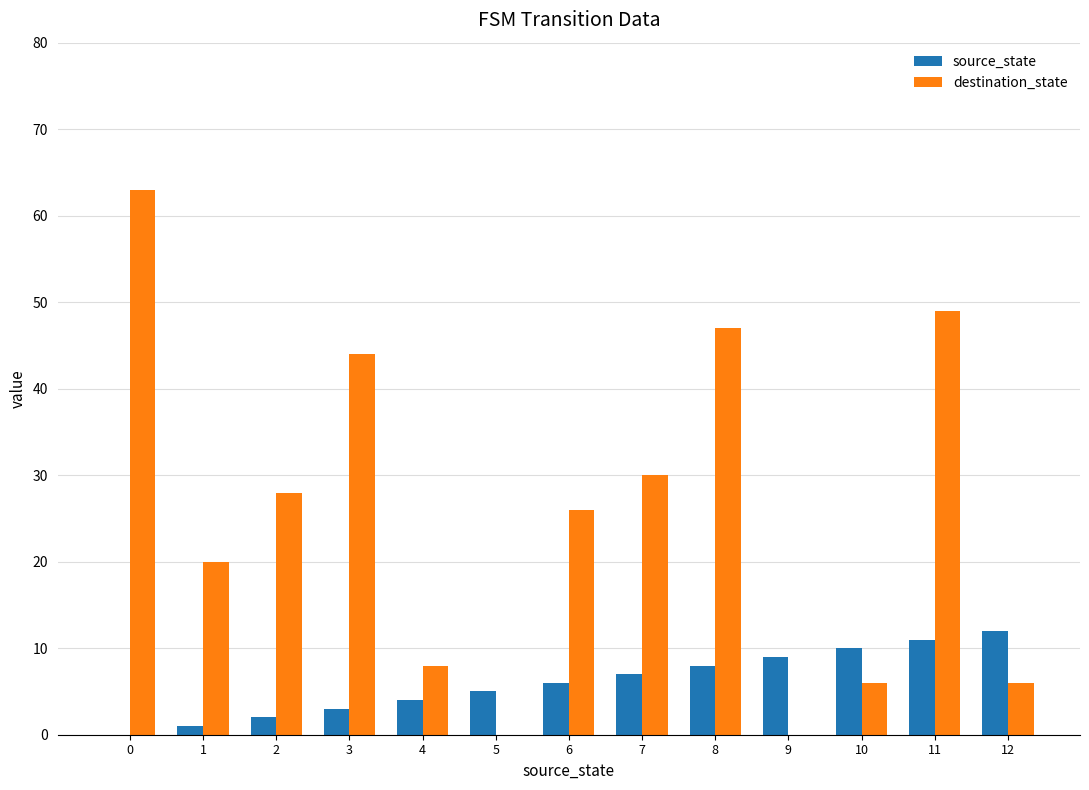

At which label is source_state closest to 6?

6